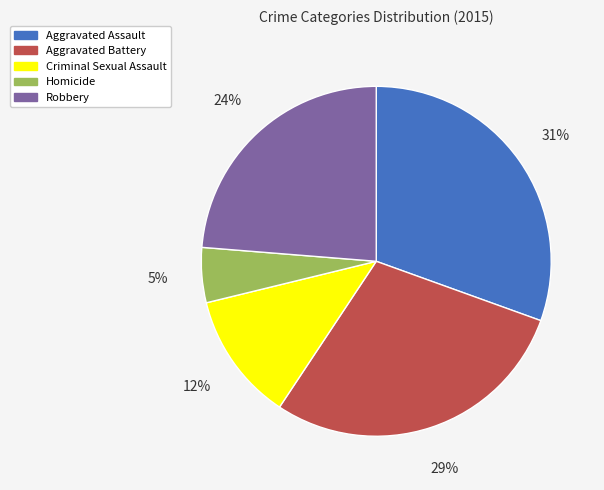

Between Homicide and Aggravated Battery, which is larger?

Aggravated Battery